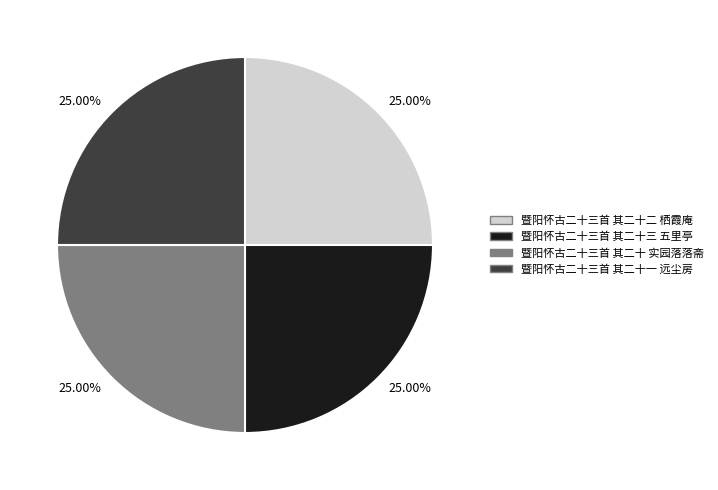

To the nearest percent, what portion does 暨阳怀古二十三首 其二十二 栖霞庵 represent?

25%